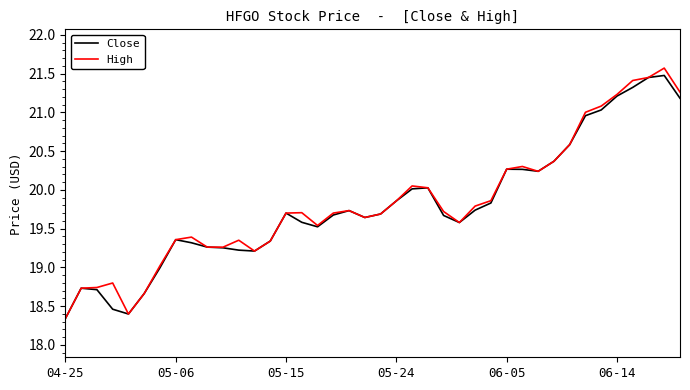

What is the maximum value for Close?

21.5